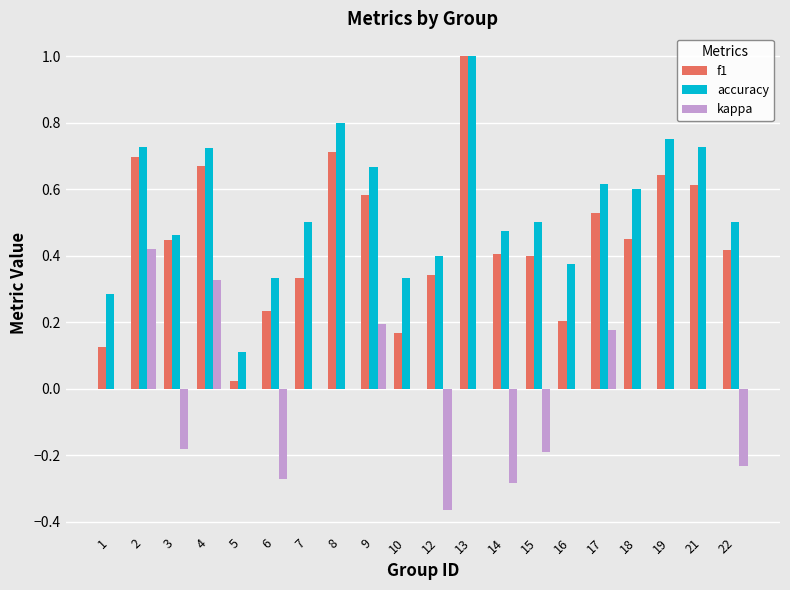

What is the maximum value shown in the chart?

1.0